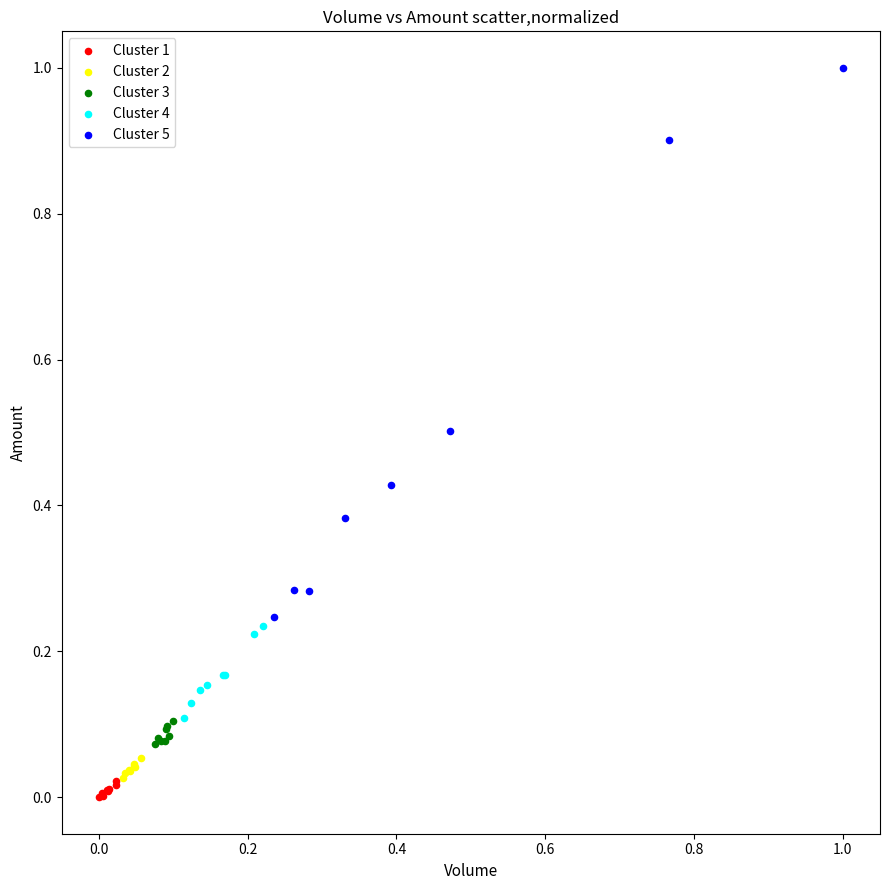

What are all the series names shown in the legend?

Cluster 1, Cluster 2, Cluster 3, Cluster 4, Cluster 5